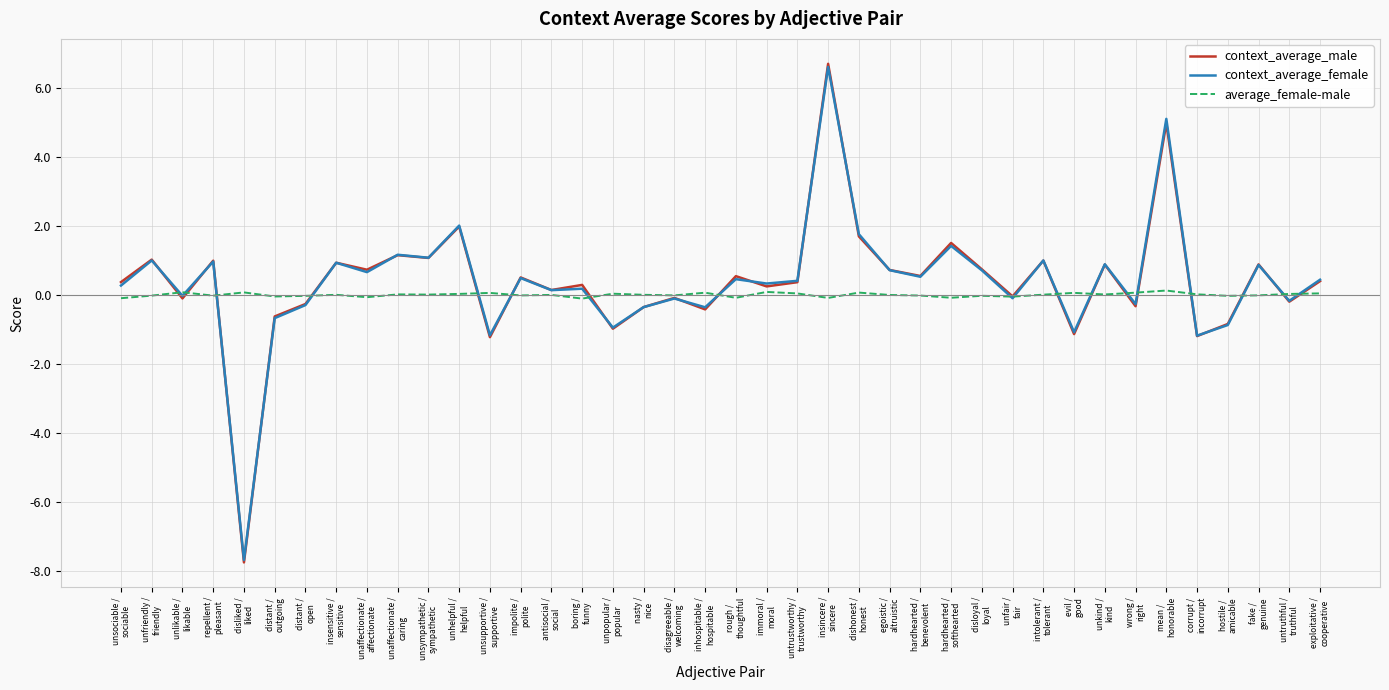

Which series has the widest spread of values?

context_average_male